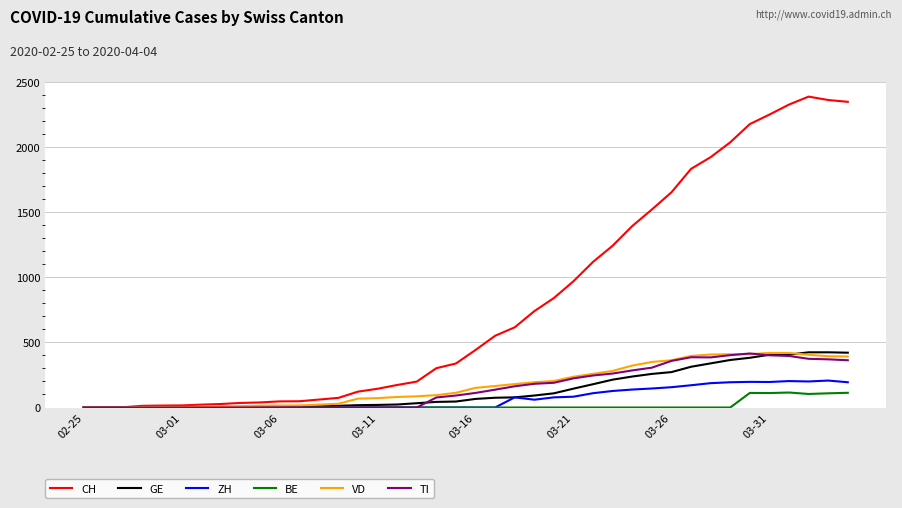

Which series has the widest spread of values?

CH